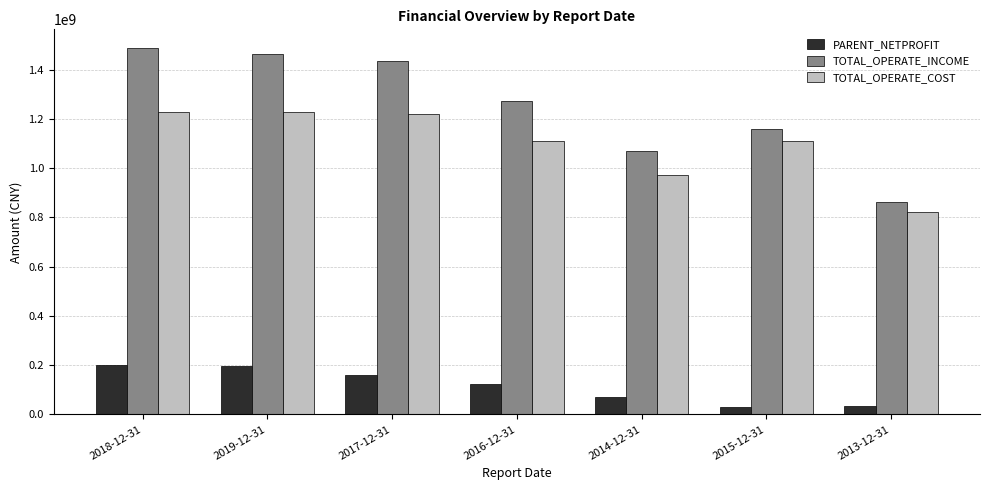

The PARENT_NETPROFIT series shows 120680389.2 at 2019-12-31. True or false?

False